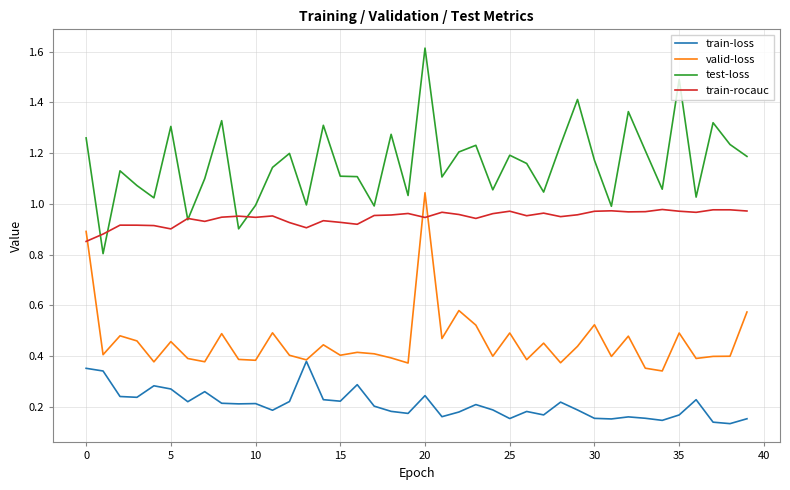

What is the difference between the maximum and minimum values in the valid-loss series?

0.7